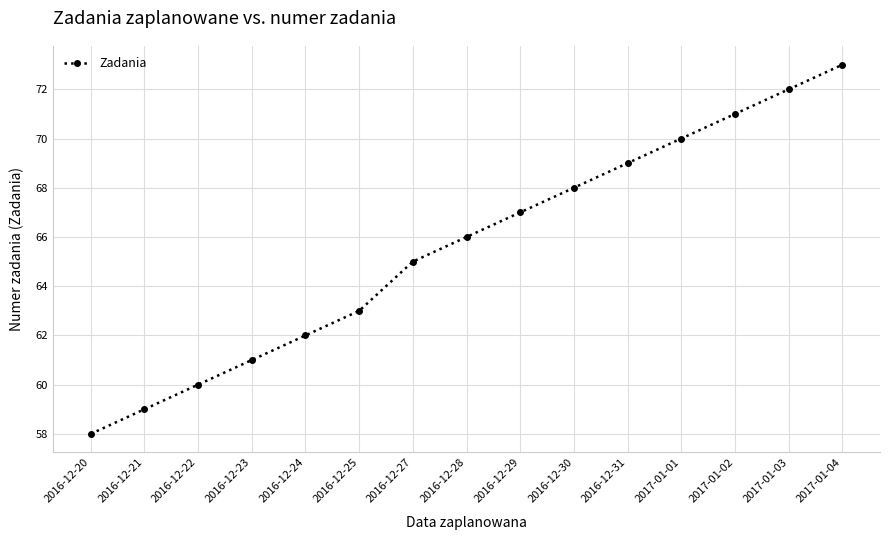

Which category has the lowest value across all series?

2016-12-20